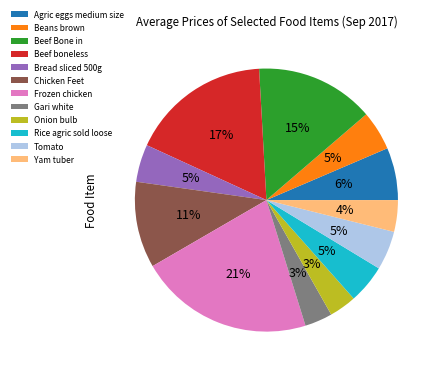

True or false: Agric eggs medium size accounts for 6% of the total.

True